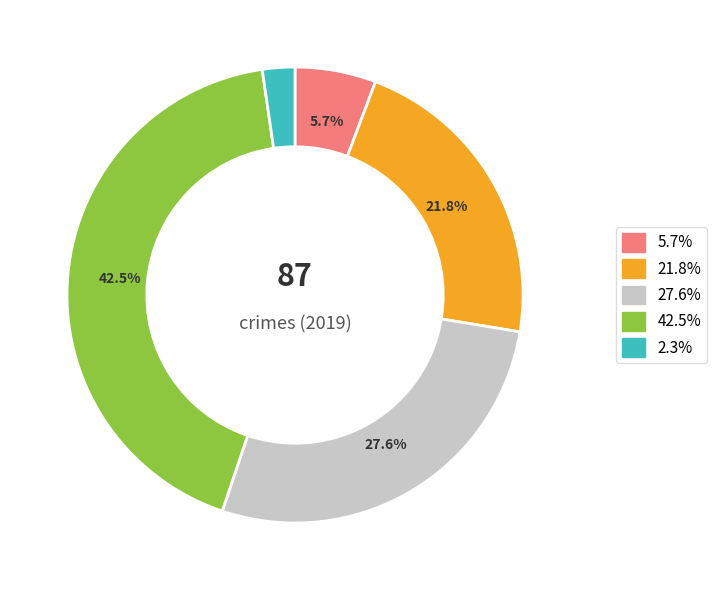

To the nearest percent, what is the average slice percentage?

20%